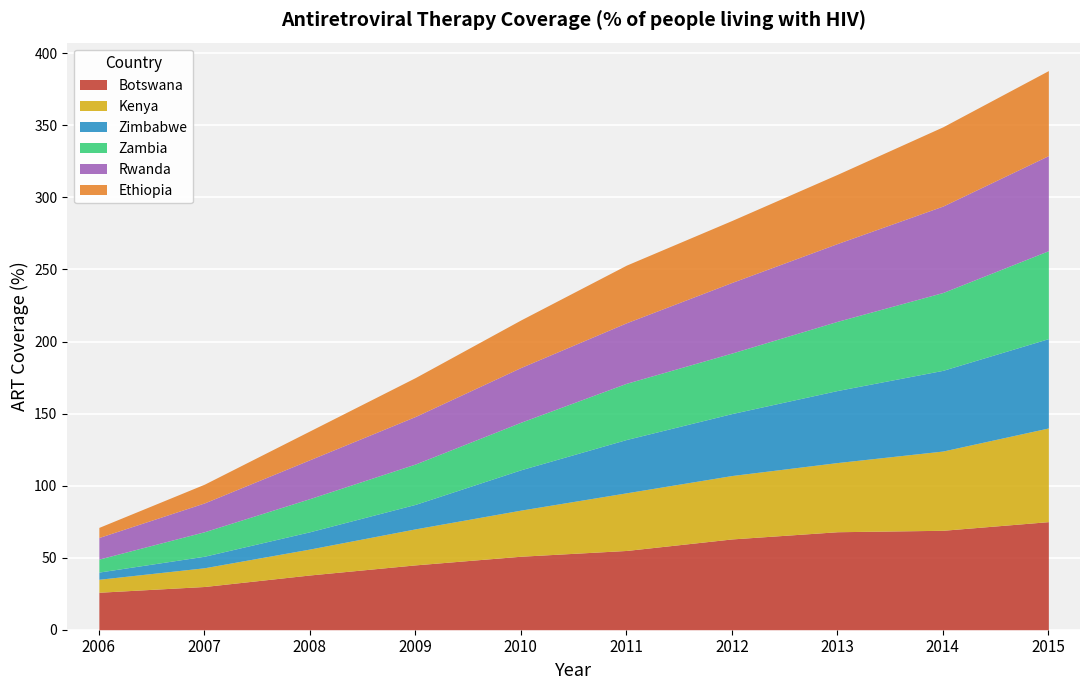

How many values in the Ethiopia series exceed 40?

4